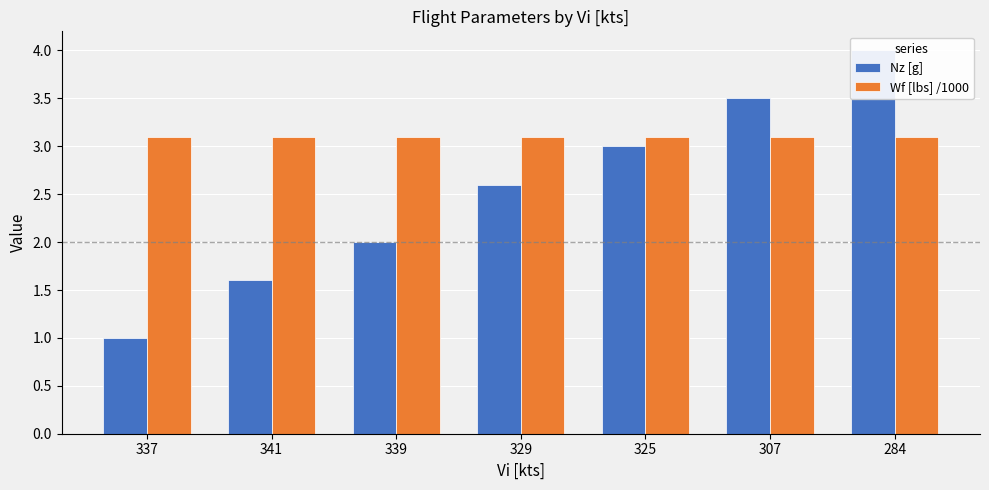

Rank the categories by Nz [g] value from lowest to highest.

337, 341, 339, 329, 325, 307, 284